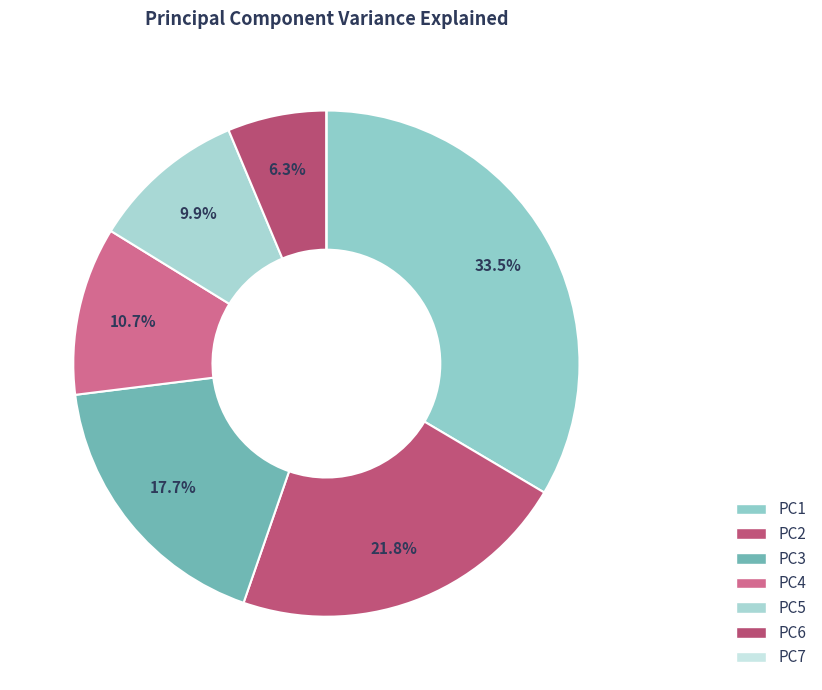

What percentage is the PC2 slice, to the nearest percent?

22%